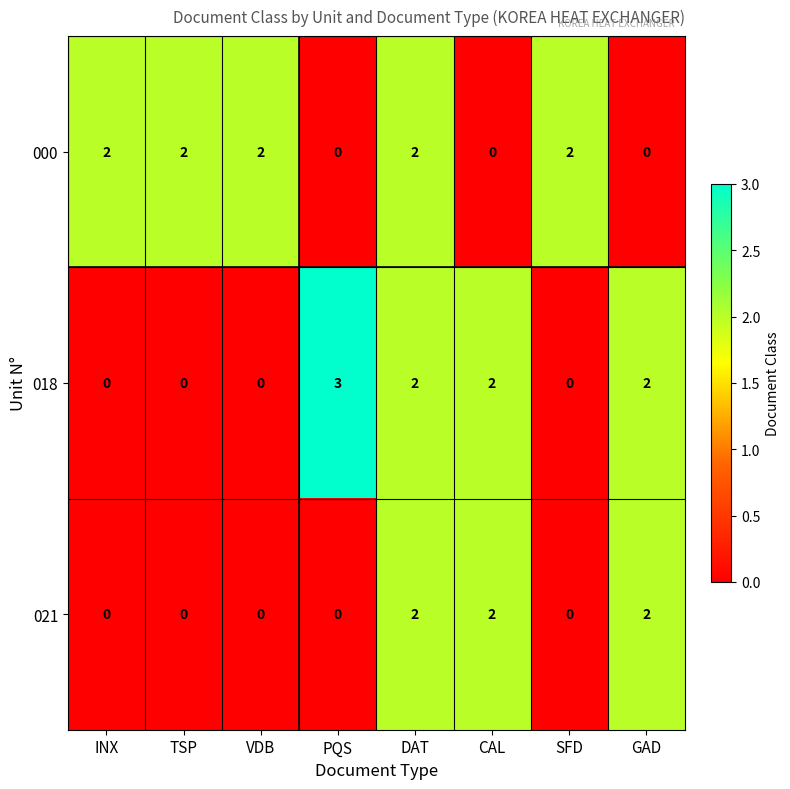

At how many categories does at least one series exceed 0?

8